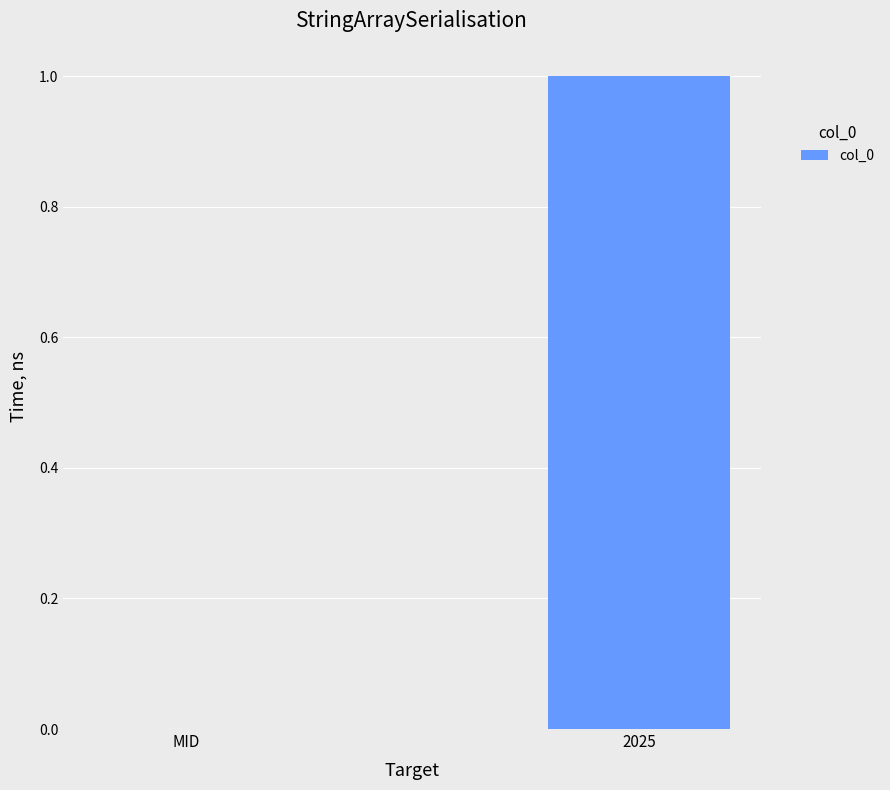

Count the number of categories in the chart.

2